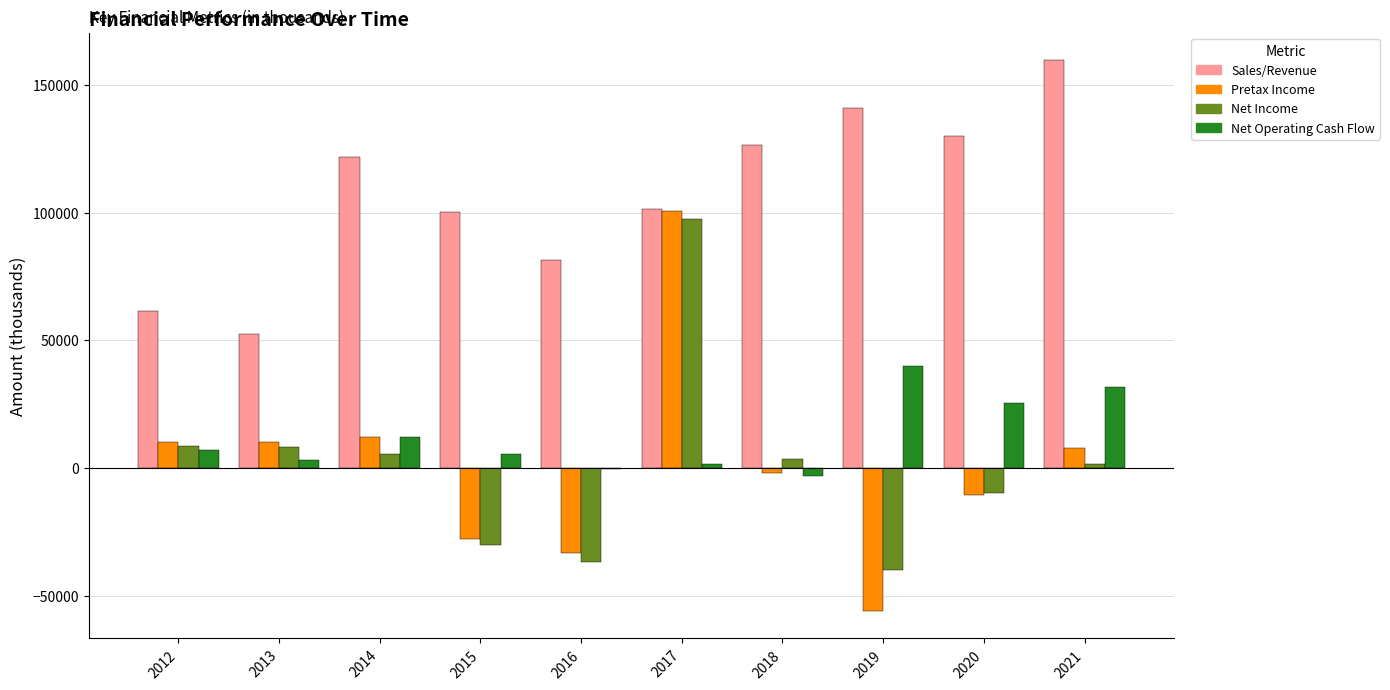

Between 2014 and 2018, which series saw the biggest shift?

Net Operating Cash Flow